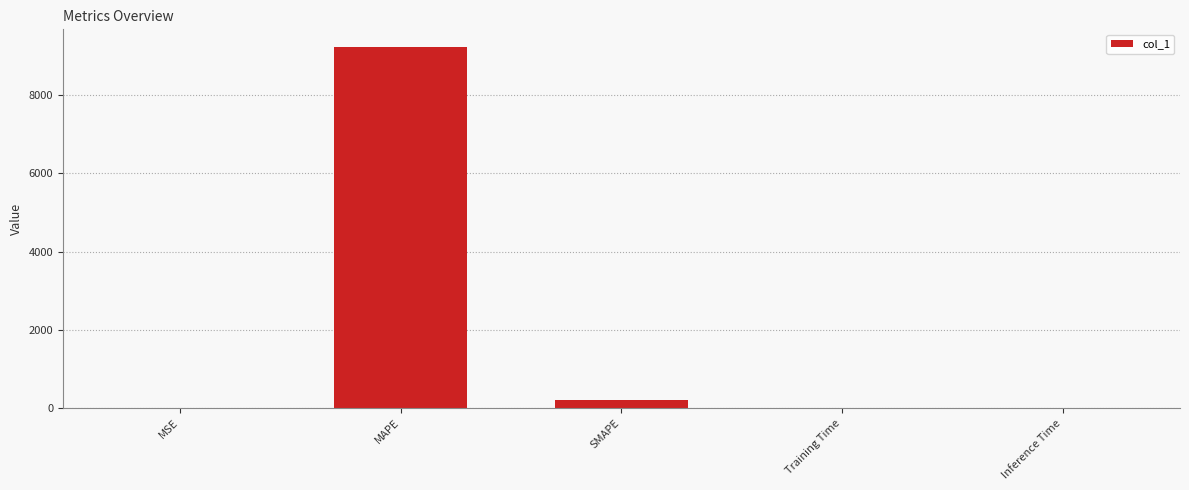

What value does the data have at MAPE?

9219.0